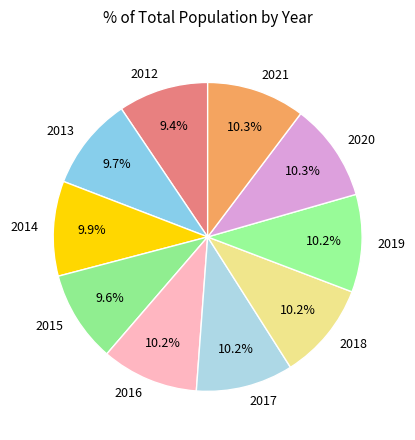

Is there a majority slice in this chart?

No